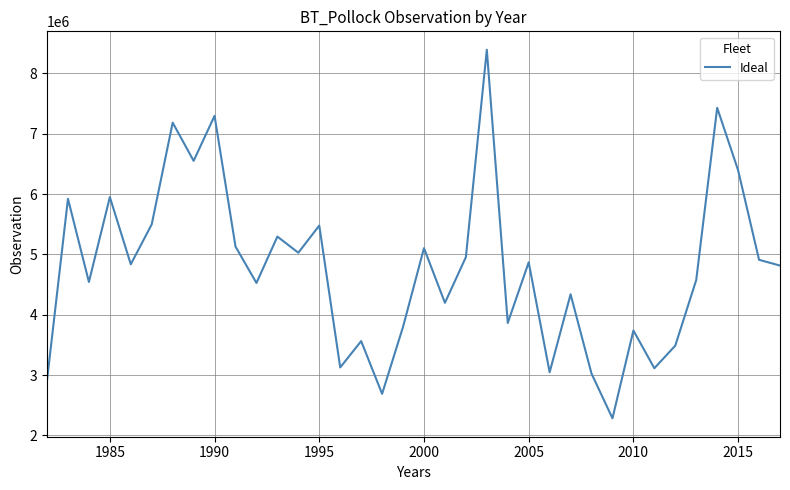

How many lines are shown in the chart?

1